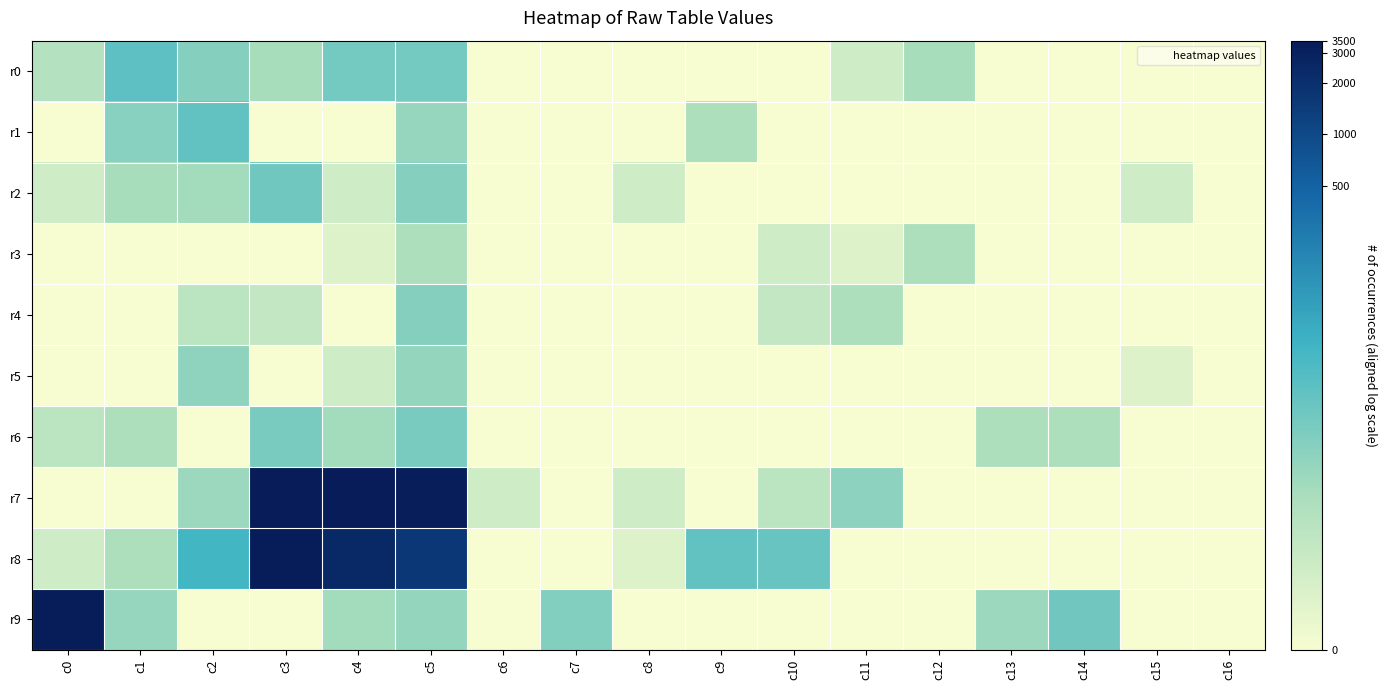

Rank the series at c7 from highest to lowest value.

r9, r0, r1, r2, r3, r4, r5, r6, r7, r8